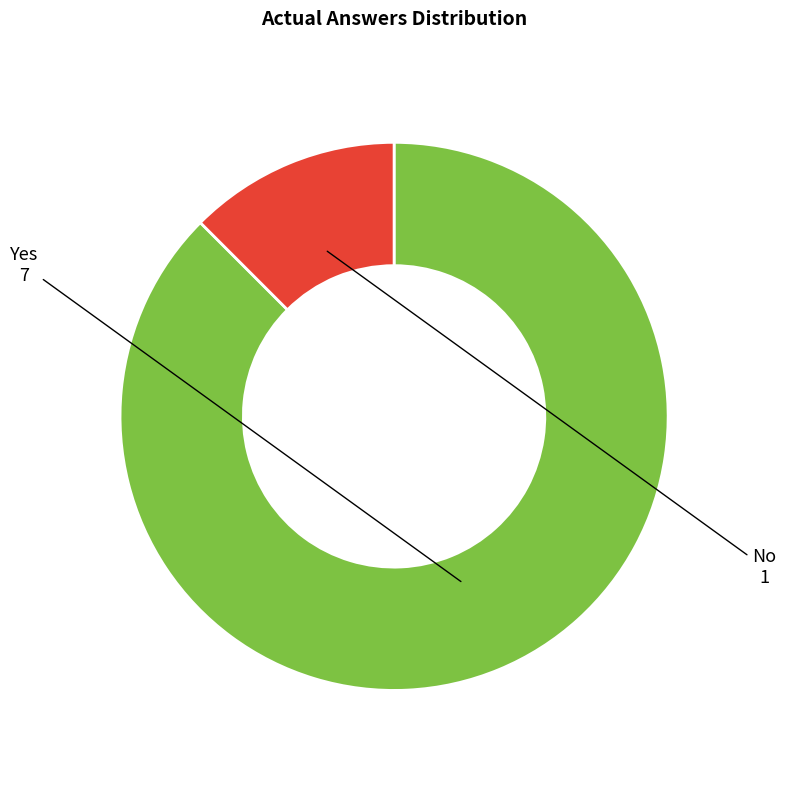

Combined, do Yes and No account for over 50%?

Yes